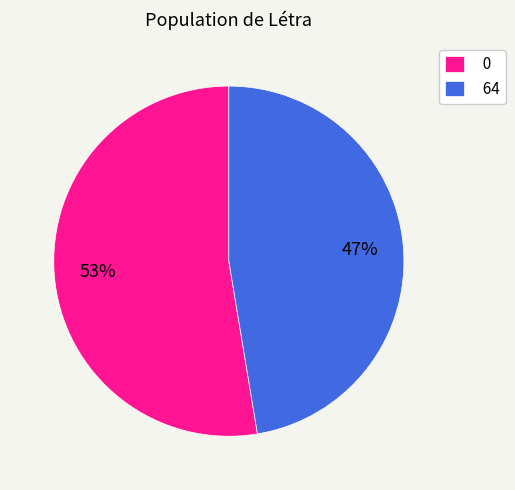

Rank the categories by value from lowest to highest.

64, 0